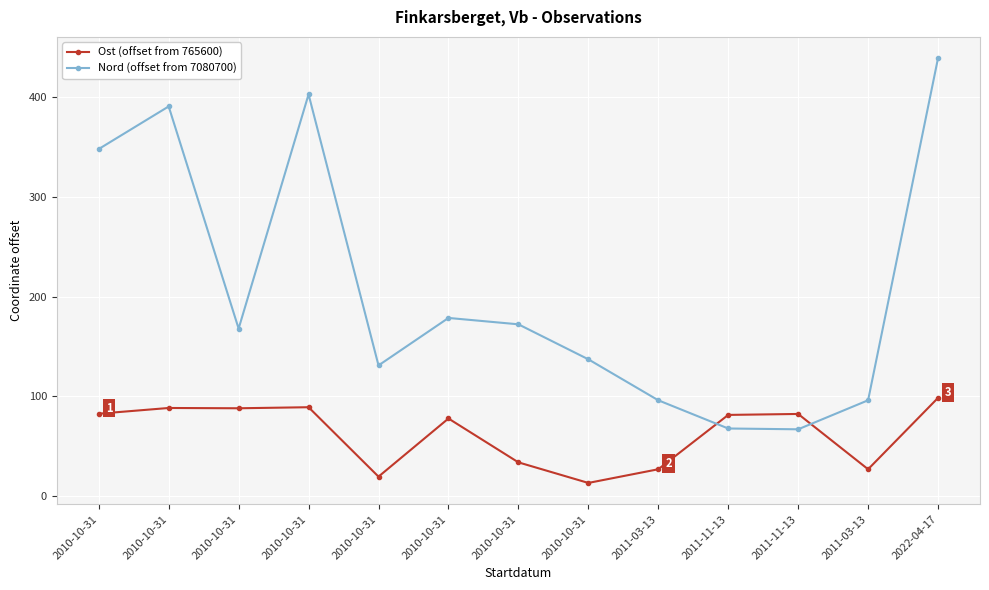

What is the total value across all series at 2011-11-13?

149.0